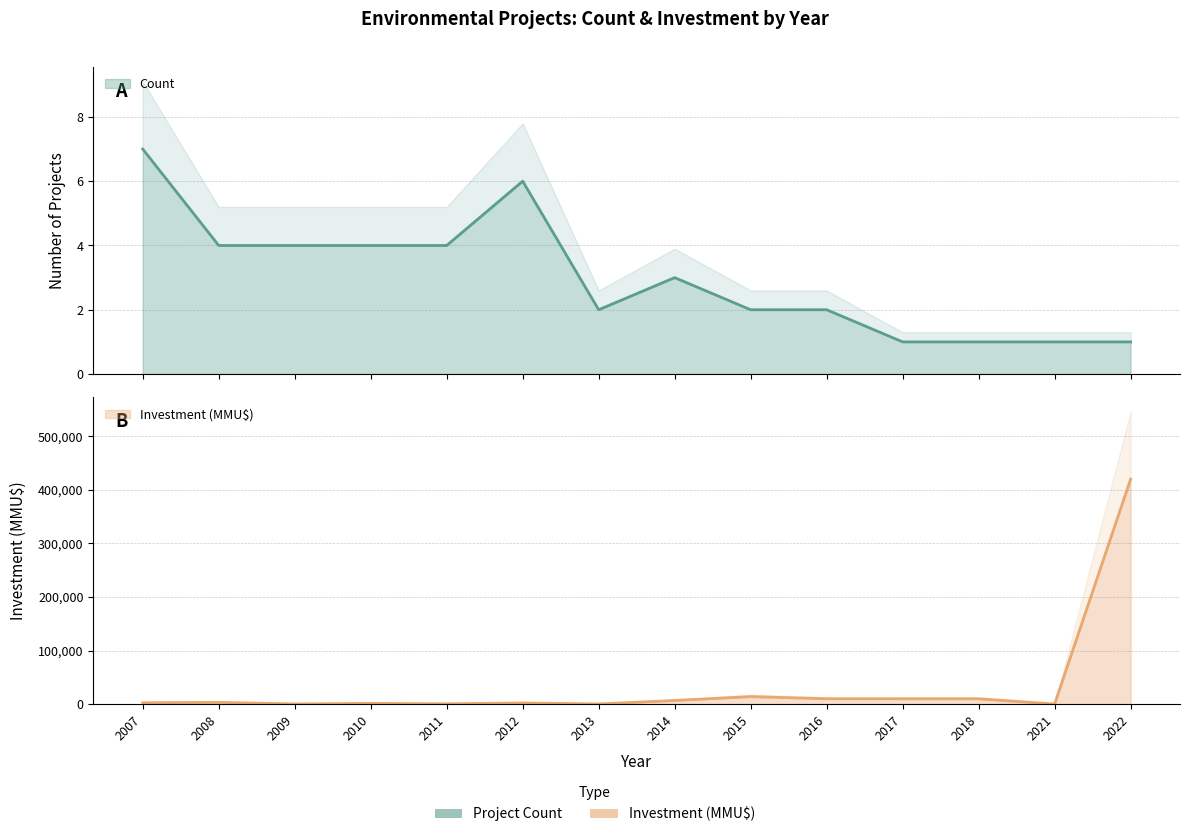

Is it true that Investment(MMU$) equals 392 at 2010?

False